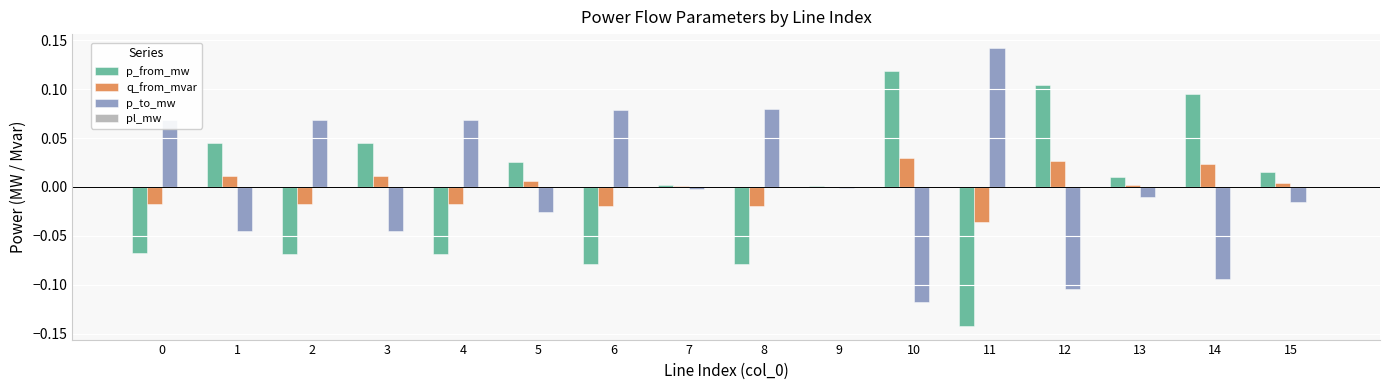

True or false: q_from_mvar has a value of 0.0 at 14.

True